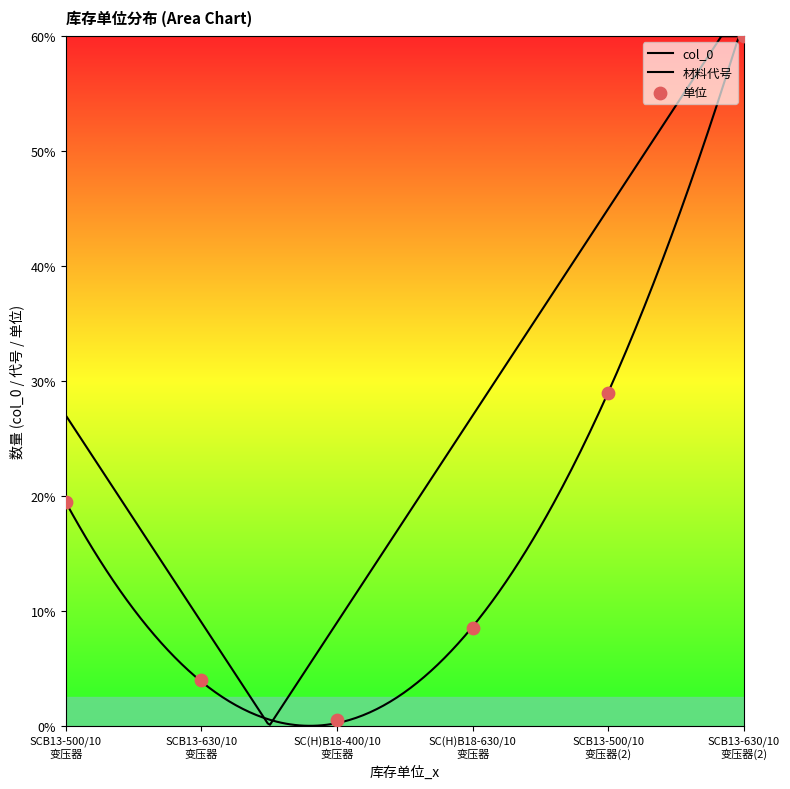

Which series reaches the minimum Y coordinate?

col_0